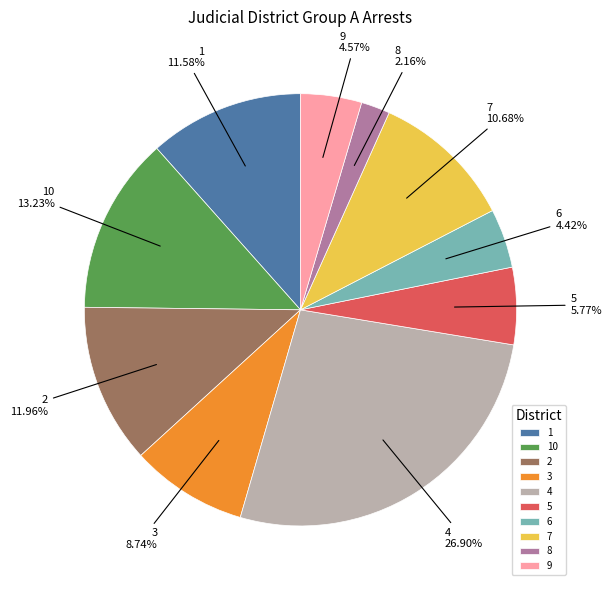

Which slice is the smallest?

8